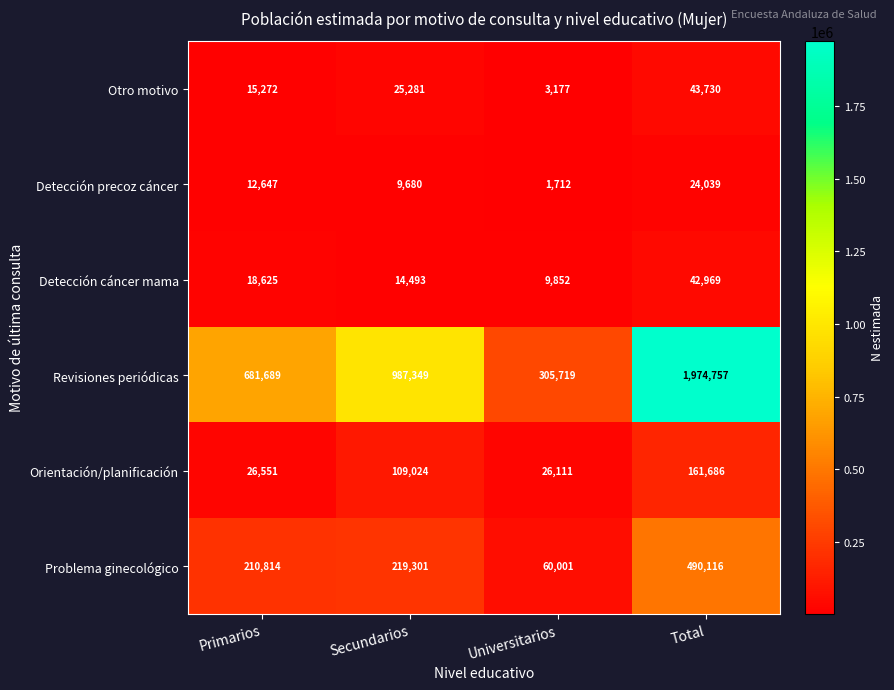

At how many categories does at least one series exceed 91694?

4